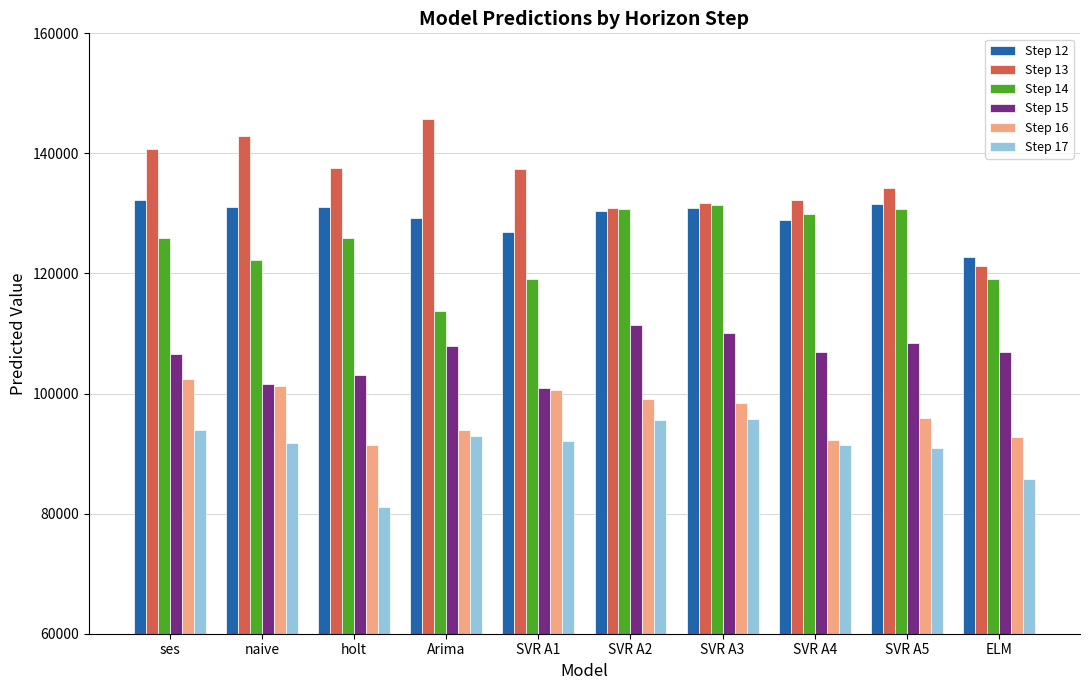

Is the value of Step 17 at SVR A2 greater than the value of Step 13 at Arima?

No